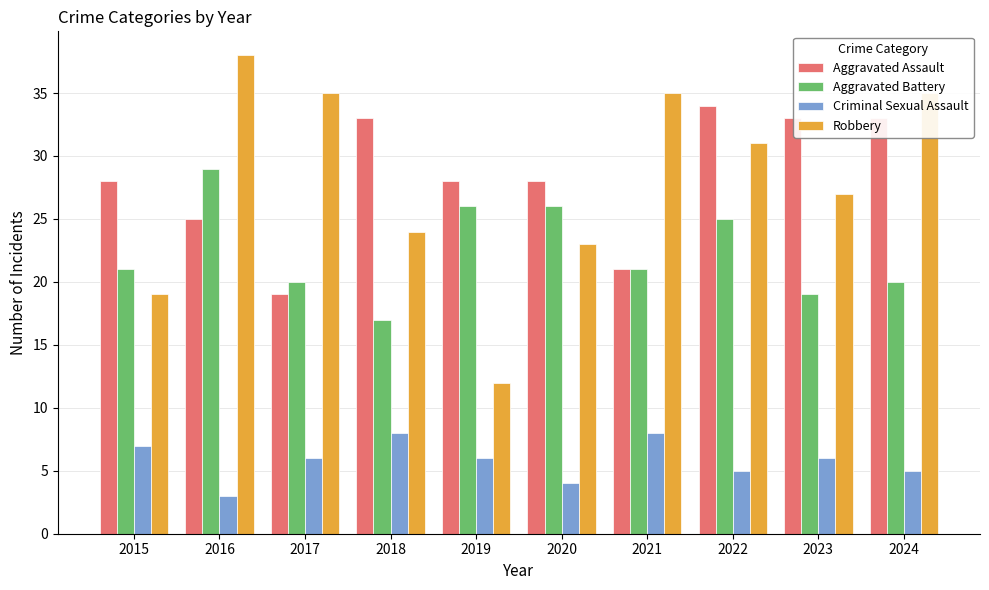

What is the total value across all series at 2023?

85